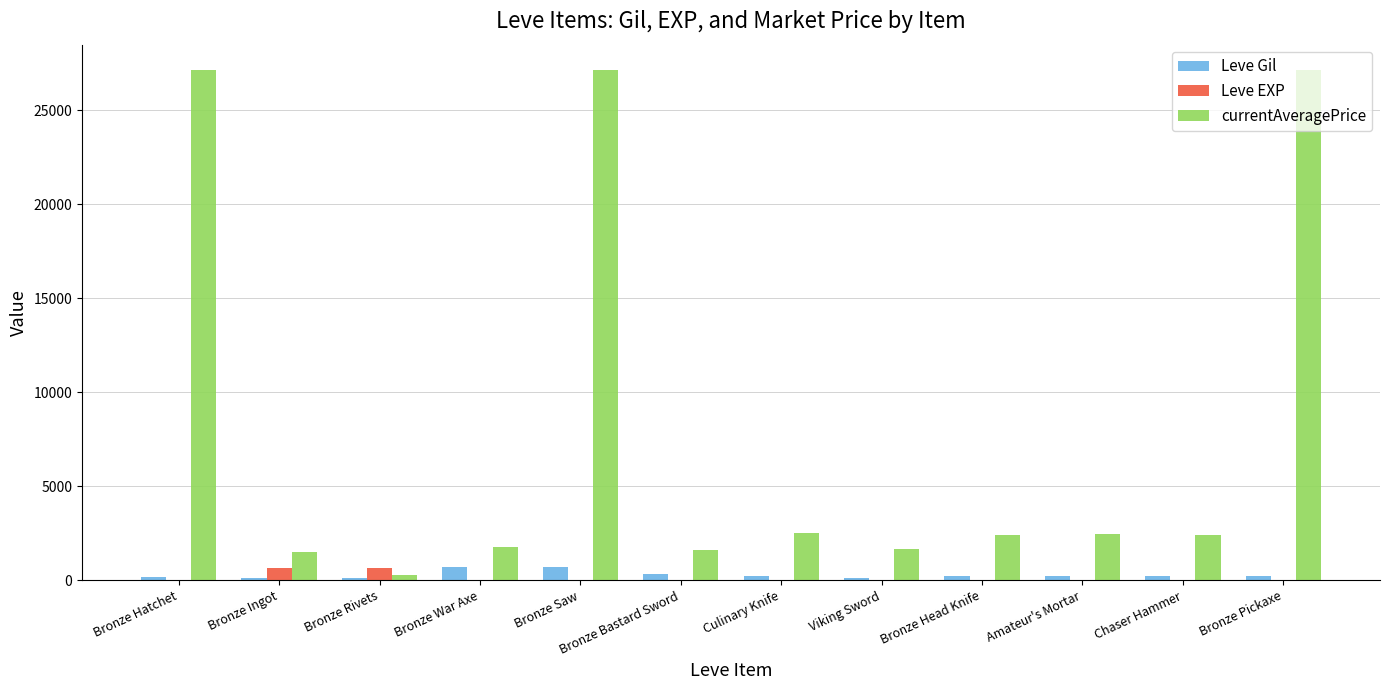

How many groups of bars are there?

12